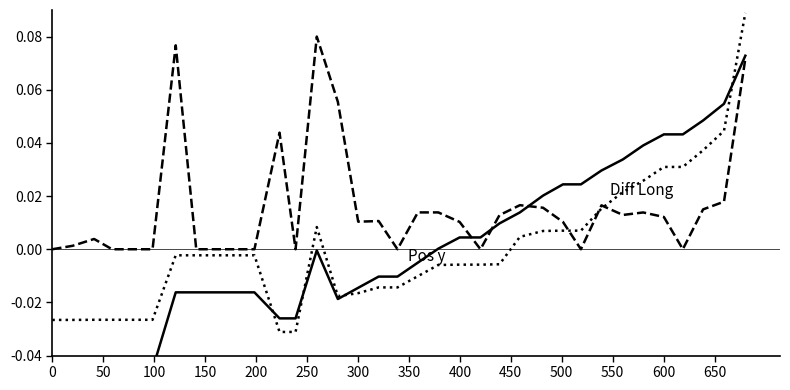

How many negative values does the Pos x series have?

19